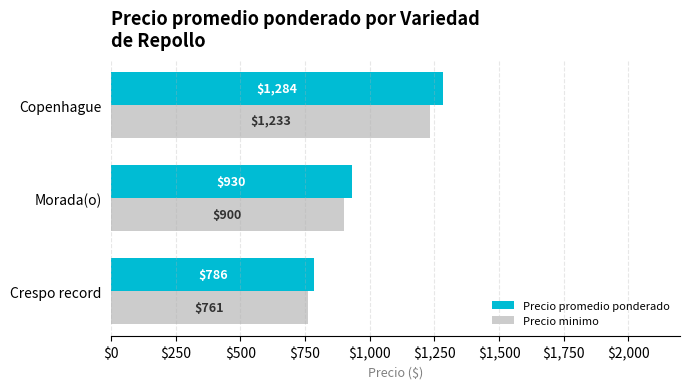

How many data points in Precio promedio ponderado are less than 930?

1